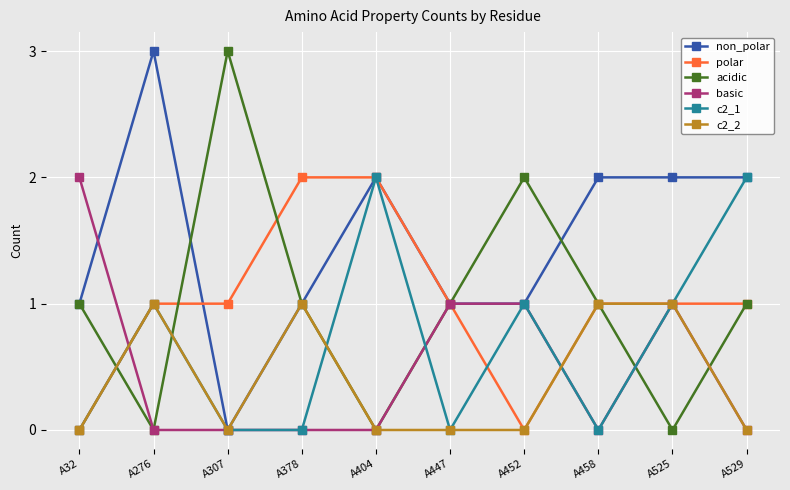

The value of polar at A32 is 0. True or false?

True